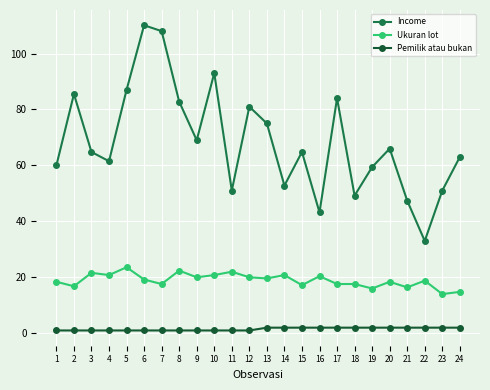

List the series in order of their peak value, lowest first.

Pemilik atau bukan, Ukuran lot, Income